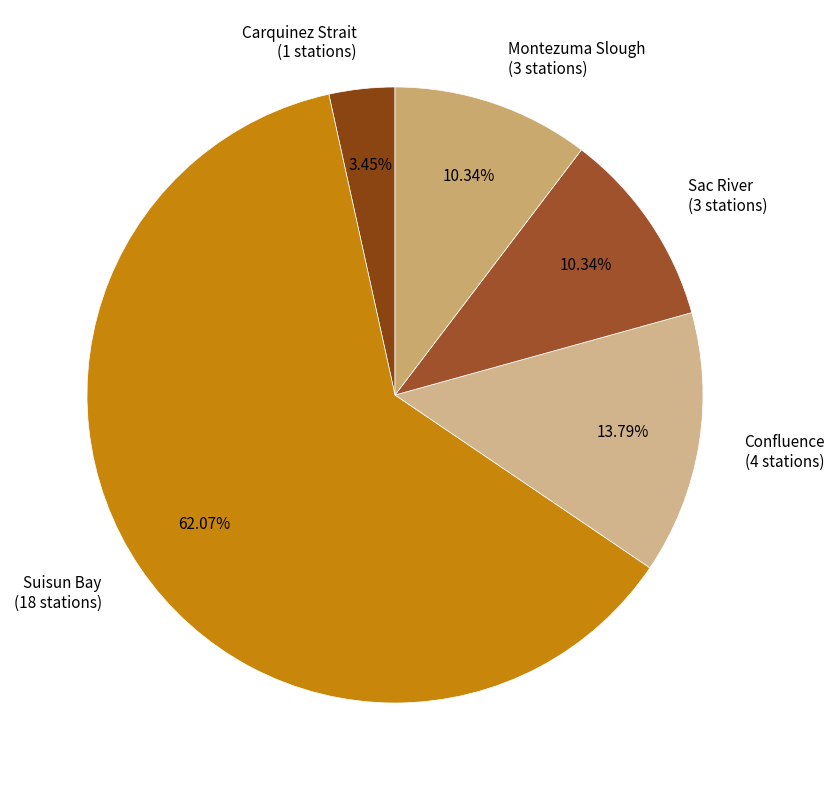

To the nearest percent, what portion does Confluence represent?

14%